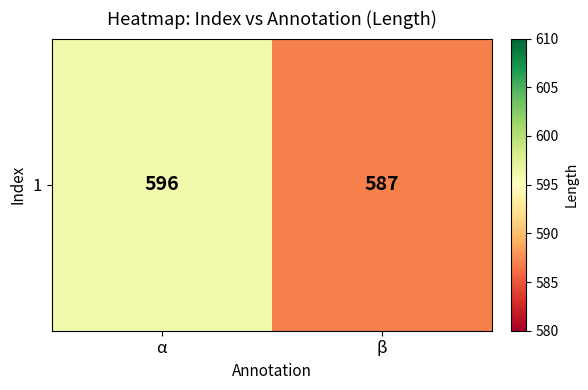

What is the average value?

592